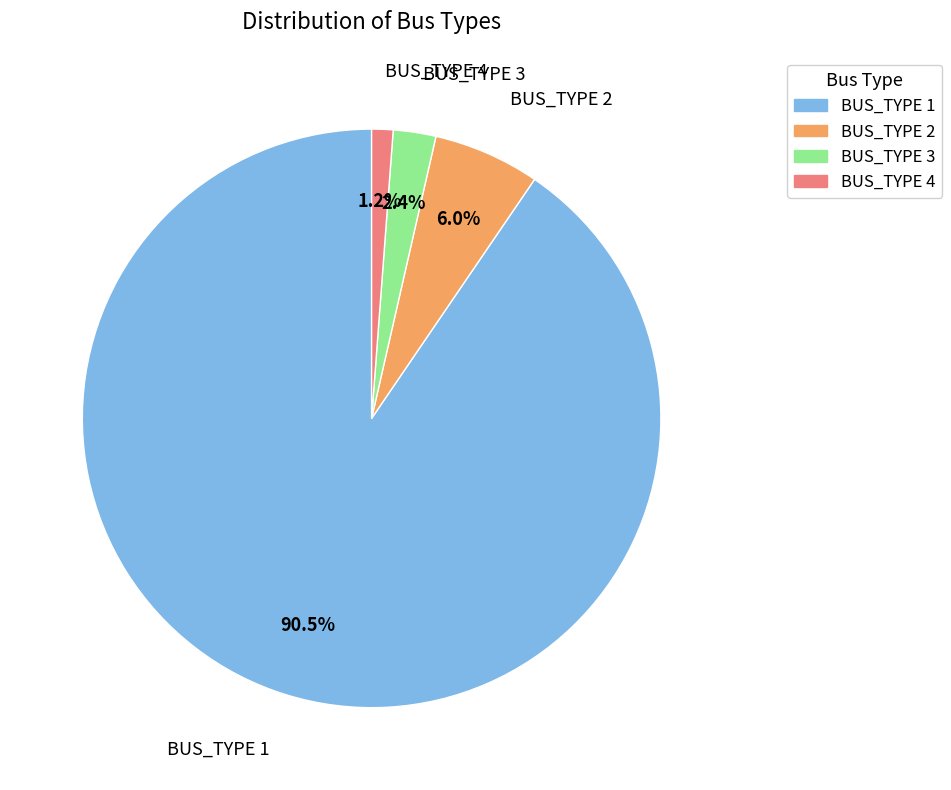

Is there a majority slice in this chart?

Yes